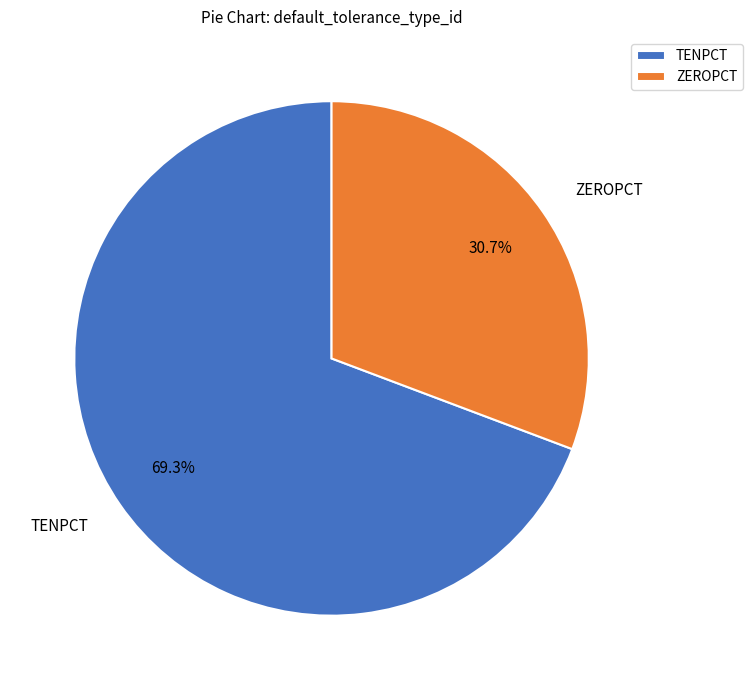

Which category has the biggest portion of the pie?

TENPCT